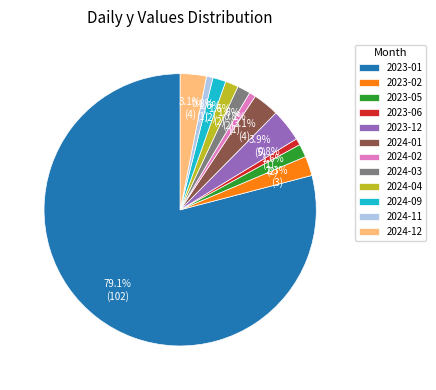

What is the largest slice in the pie chart?

2023-01